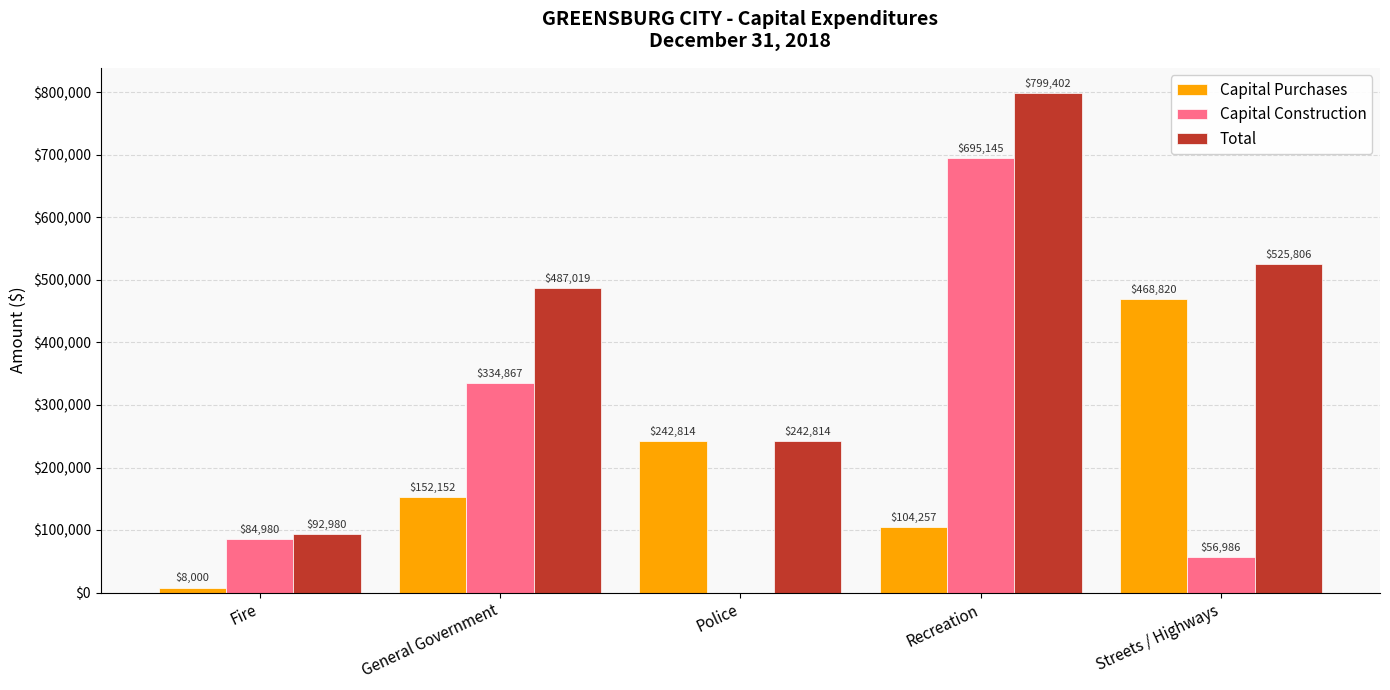

What are all the series names shown in the legend?

Capital Purchases, Capital Construction, Total